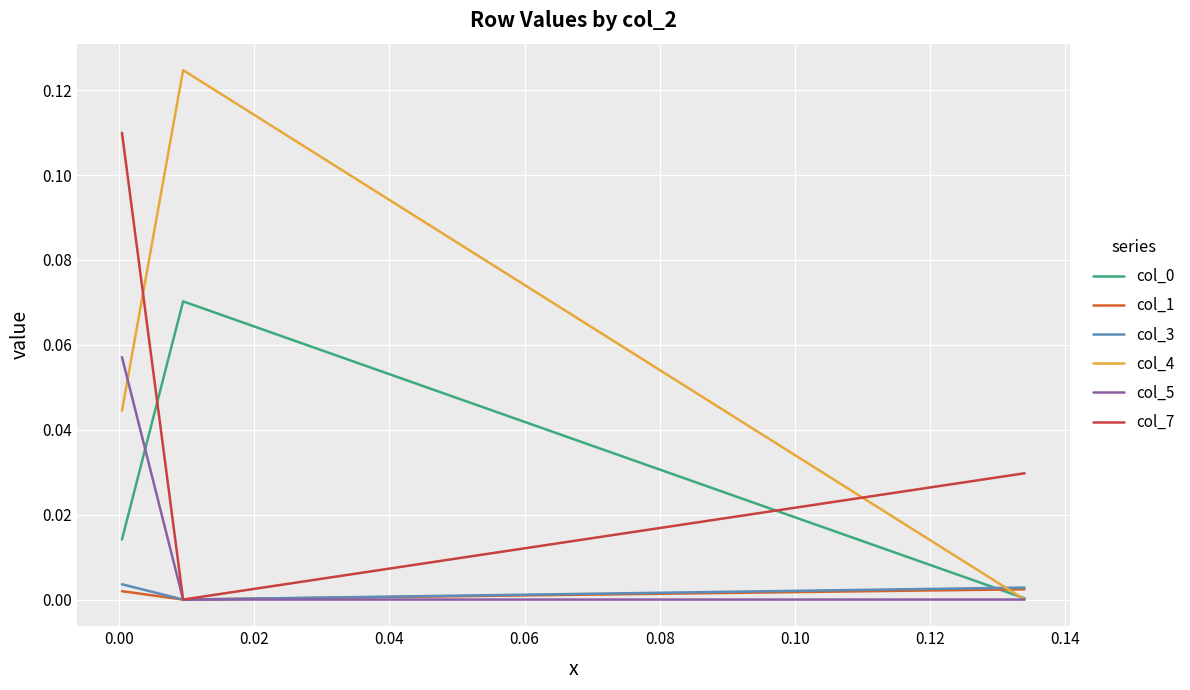

Which series has the widest spread of values?

col_4